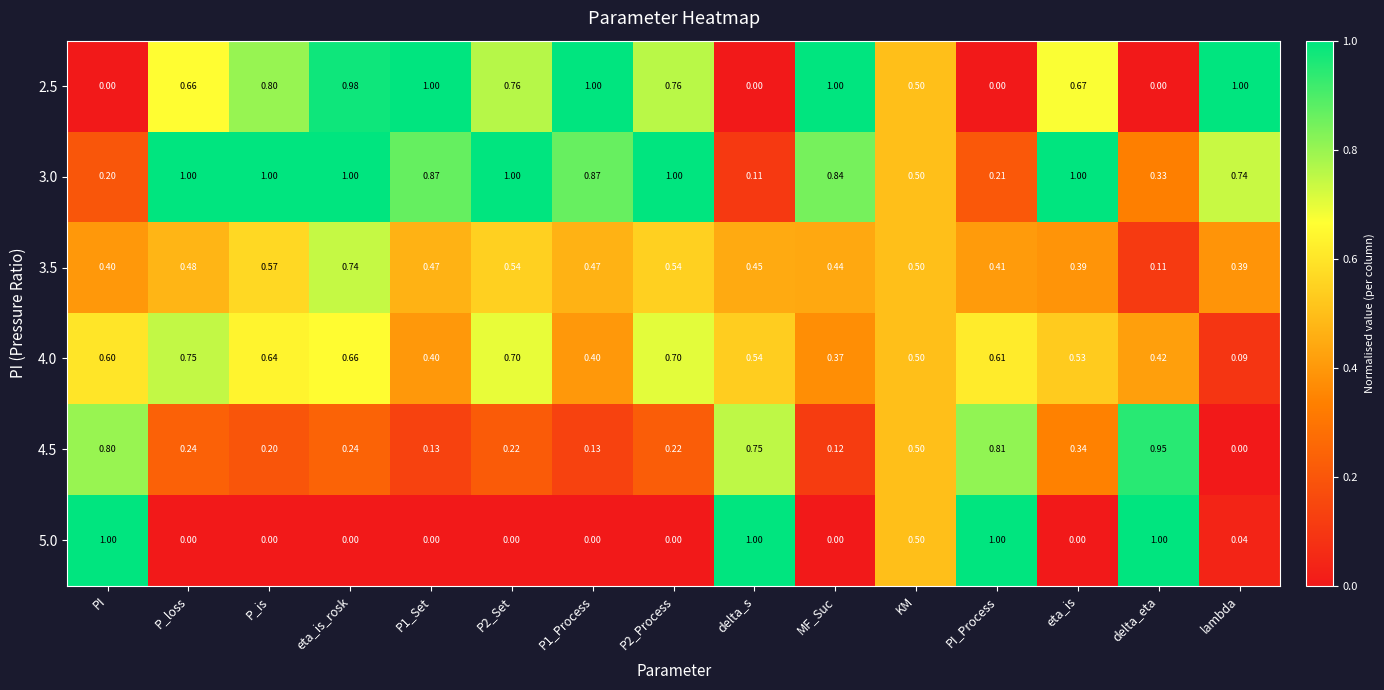

At which category is the sum across all series the highest?

eta_is_rosk